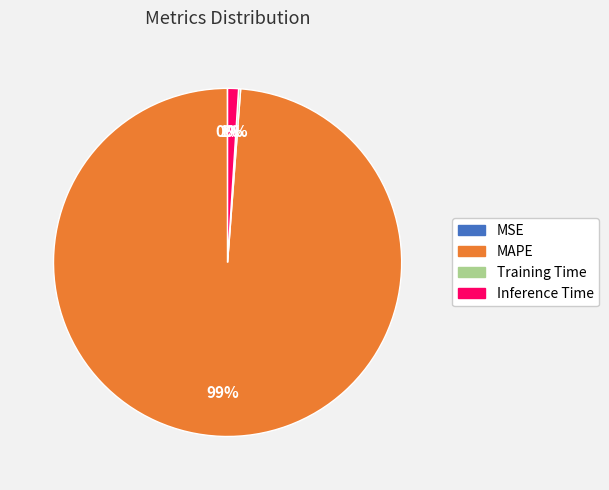

True or false: Inference Time accounts for 1% of the total.

True